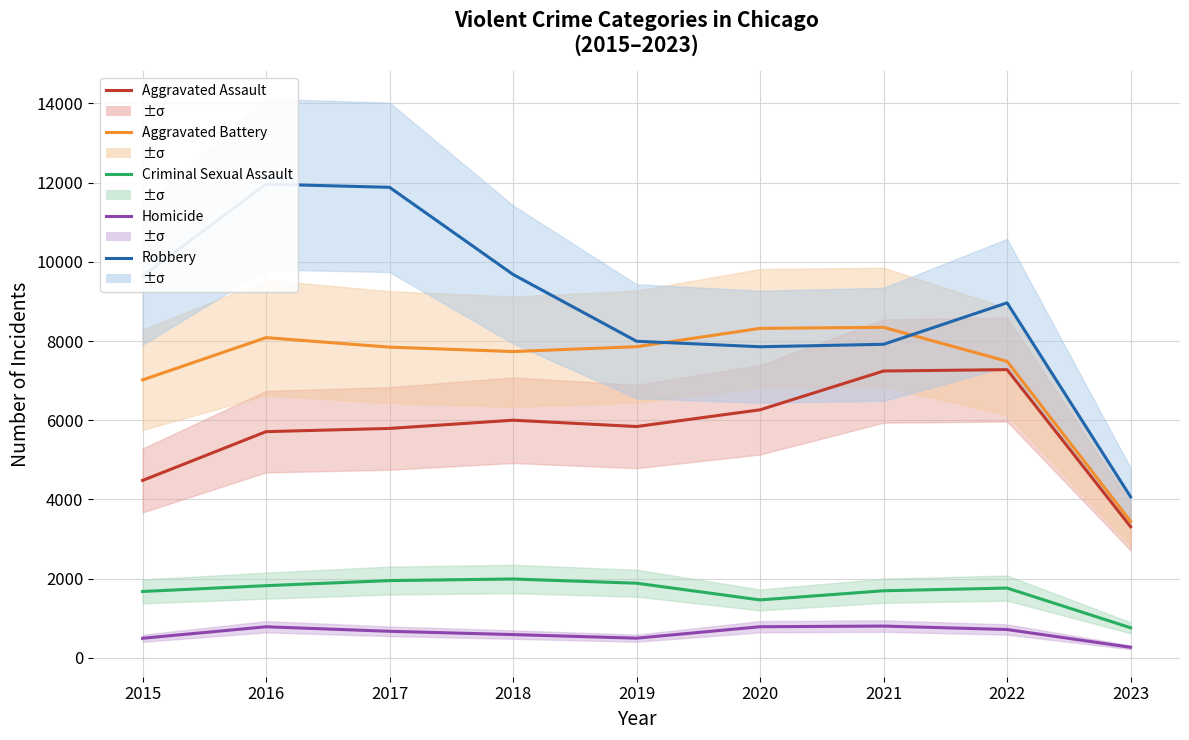

Which category has the highest value in the Criminal Sexual Assault series?

2018